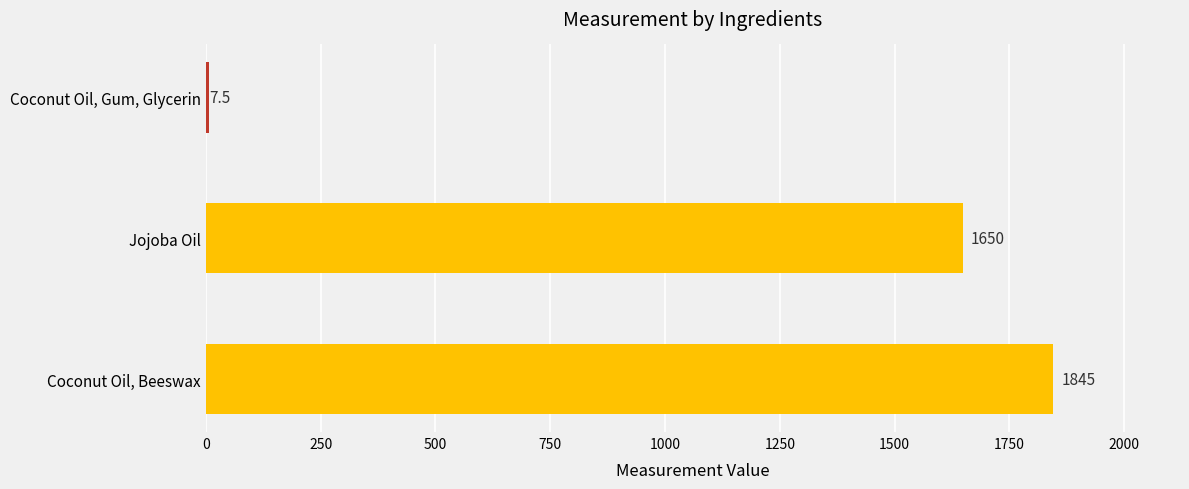

Rank the categories by value from highest to lowest.

Coconut Oil, Beeswax, Jojoba Oil, Coconut Oil, Gum, Glycerin